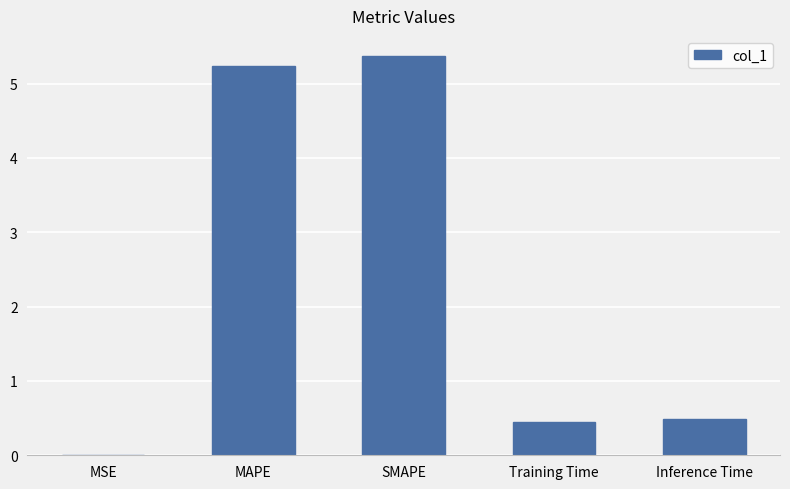

The chart shows a value of 3.0 at MAPE. True or false?

False